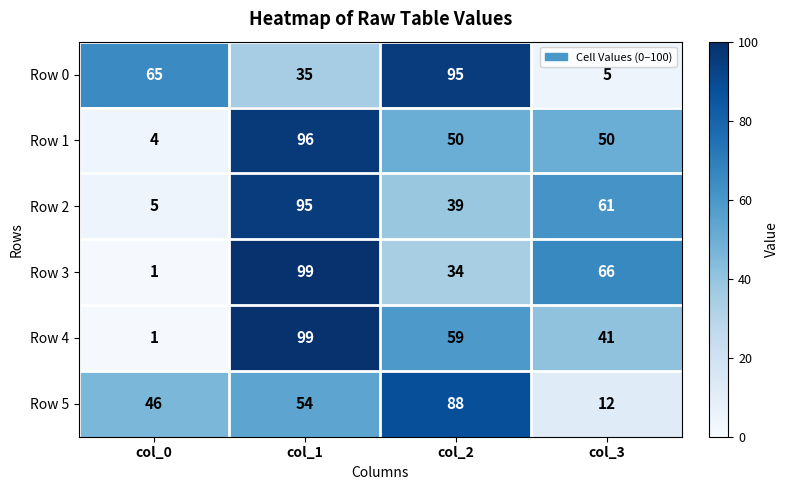

Which category has the lowest value across all series?

col_0